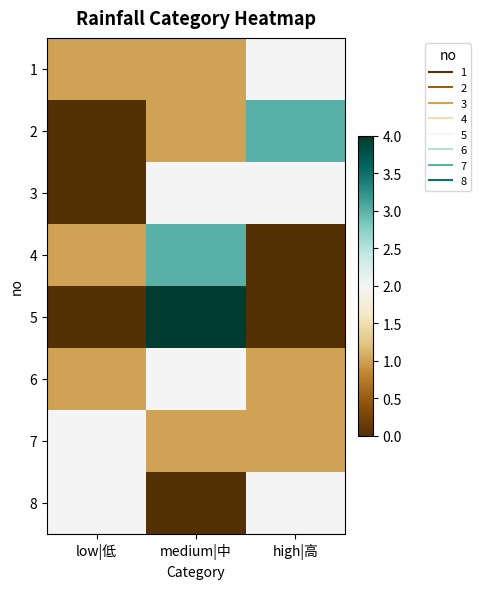

Reading right to left, extract all data points from this chart.

1: high|高=2	medium|中=1	low|低=1
2: high|高=3	medium|中=1	low|低=0
3: high|高=2	medium|中=2	low|低=0
4: high|高=0	medium|中=3	low|低=1
5: high|高=0	medium|中=4	low|低=0
6: high|高=1	medium|中=2	low|低=1
7: high|高=1	medium|中=1	low|低=2
8: high|高=2	medium|中=0	low|低=2